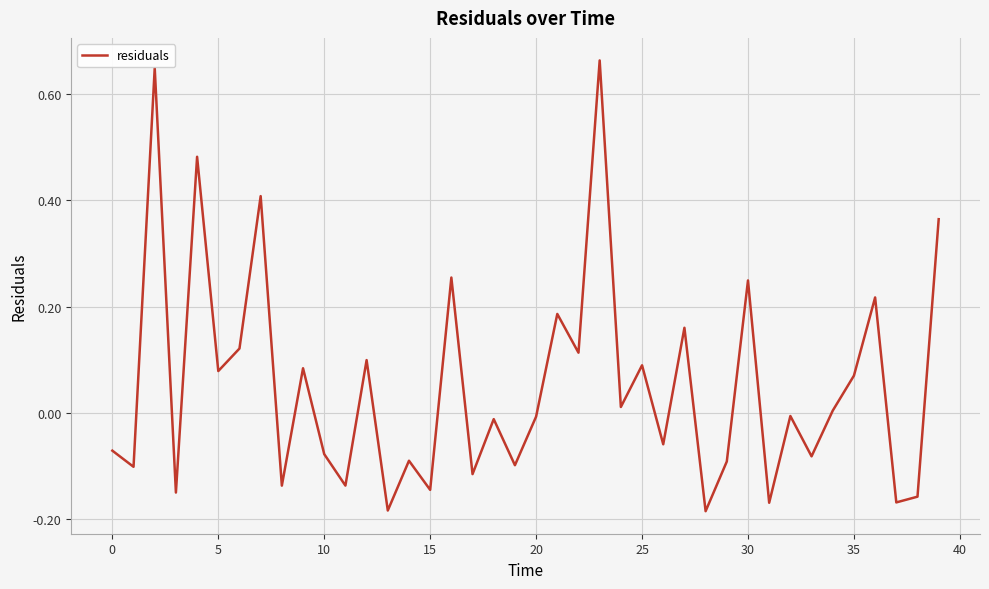

What is the difference between the maximum and minimum values?

0.8